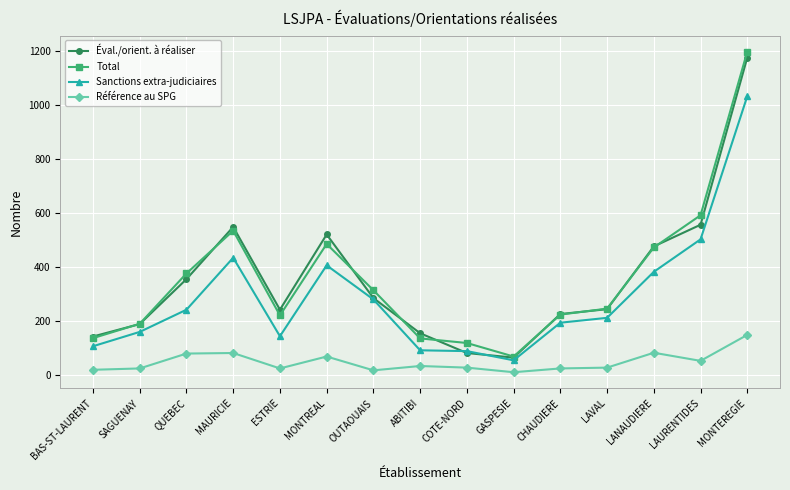

Is this an area chart (filled region under the line)?

No